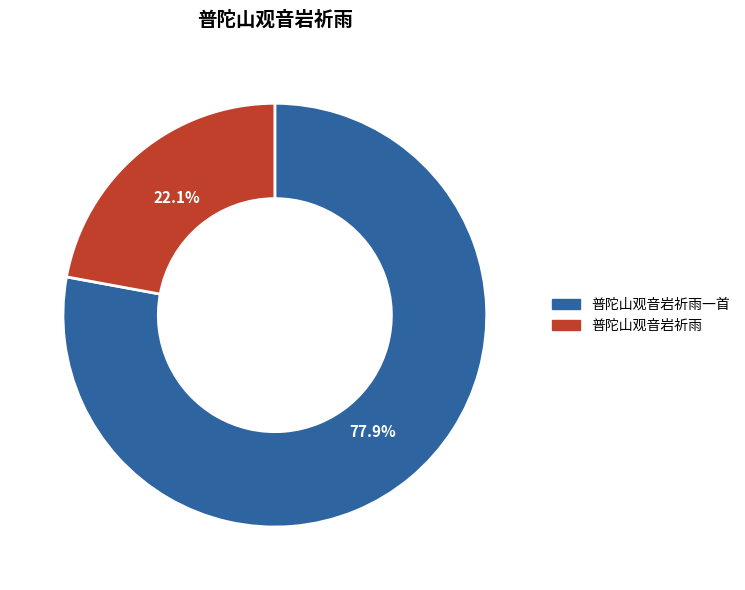

Is it true that 普陀山观音岩祈雨一首 is 78% of the pie?

True